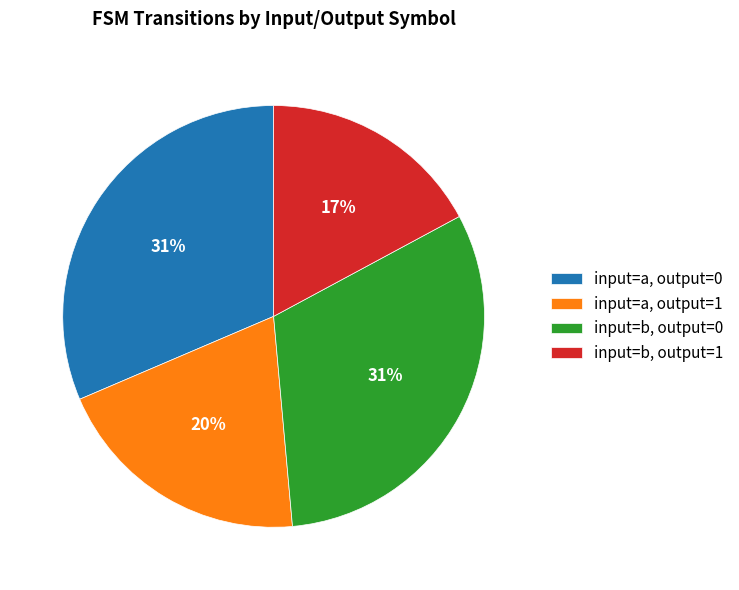

Combined, do input=b, output=1 and input=b, output=0 account for over 50%?

No